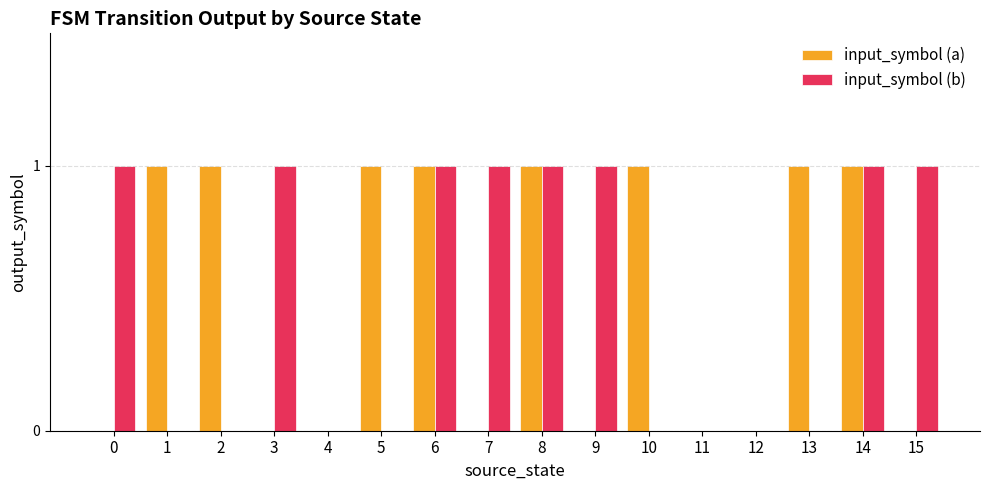

Reading right to left, extract all data points from this chart.

input_symbol (a): 0	1	1	0	0	1	0	1	0	1	1	0	0	1	1	0
input_symbol (b): 1	1	0	0	0	0	1	1	1	1	0	0	1	0	0	1